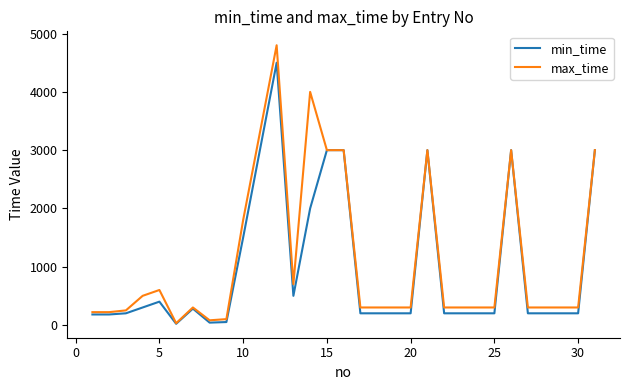

What is the maximum value for min_time?

4500